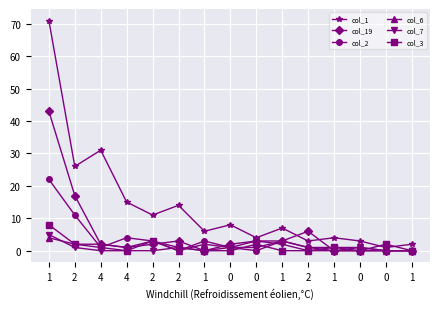

Count the number of data series in this chart.

6